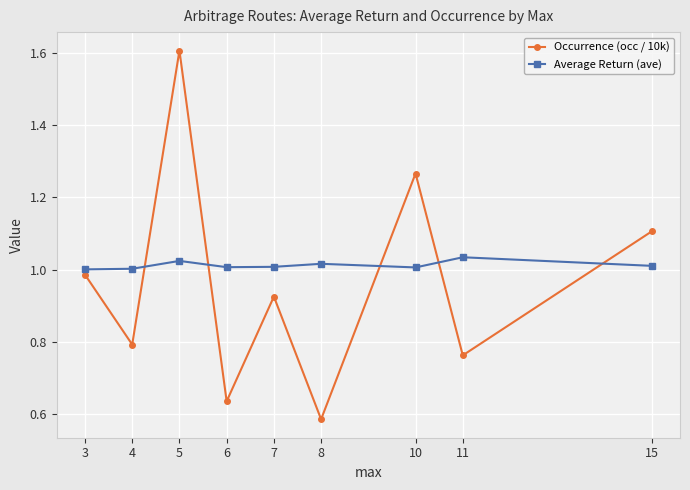

In Occurrence (occ / 10k), how many points are higher than both neighbors (excluding endpoints)?

3